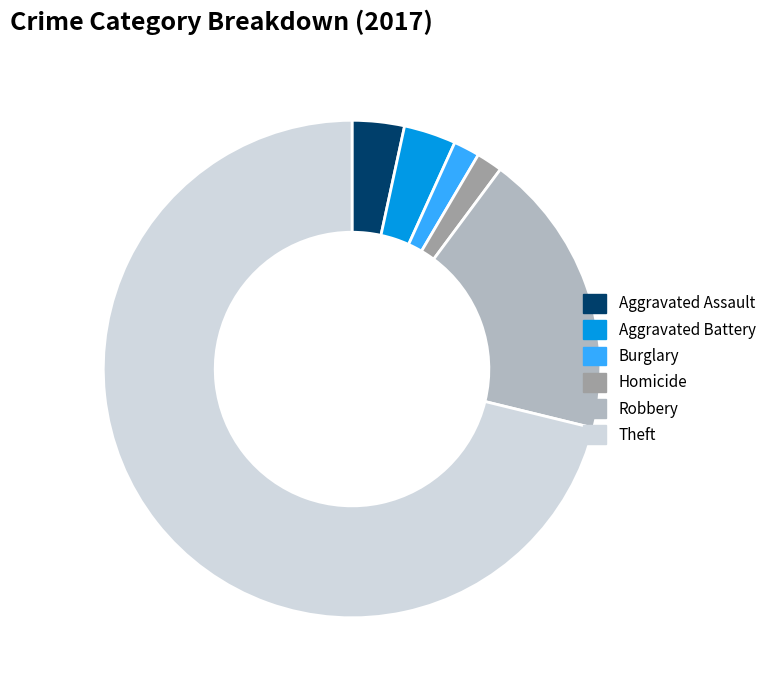

True or false: Aggravated Assault accounts for 3% of the total.

True